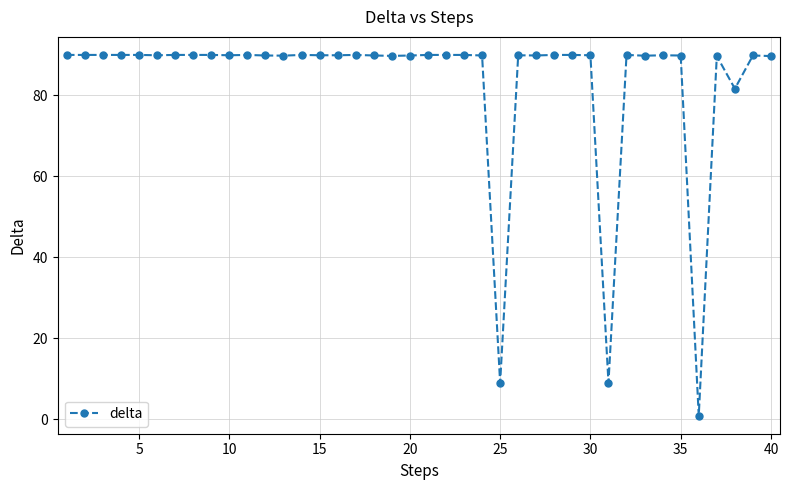

What is the difference between the second highest and minimum values?

89.1